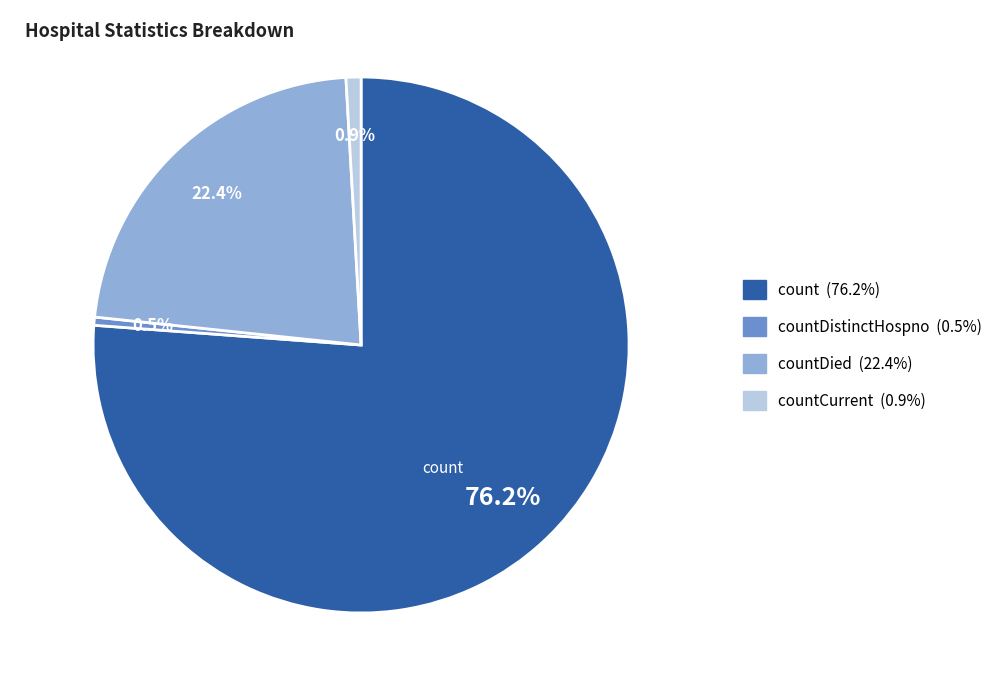

Is there any slice that represents more than half of the pie?

Yes